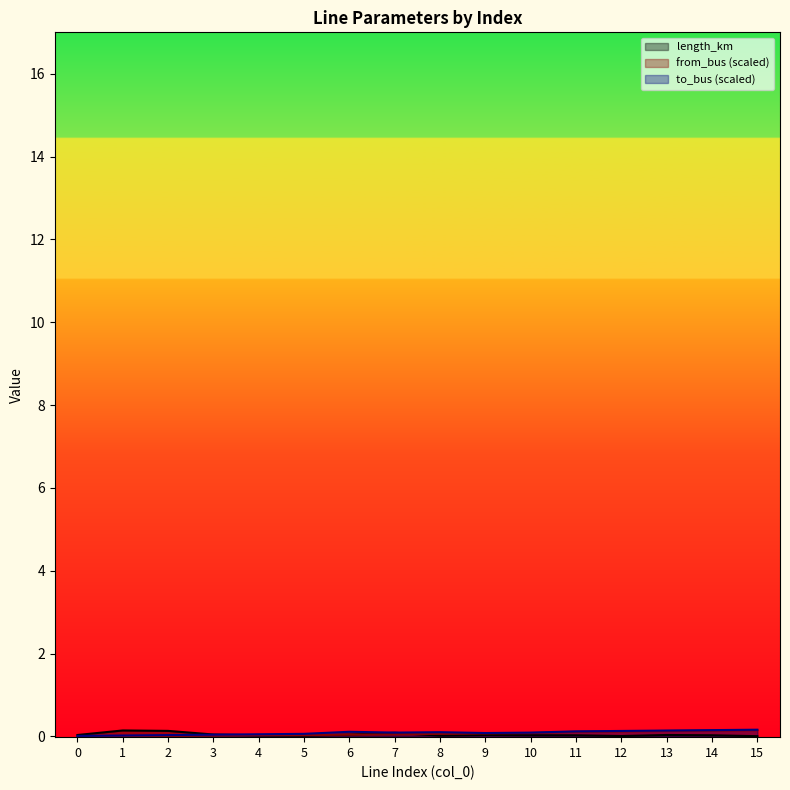

Does the chart display data point markers on the line(s)?

No